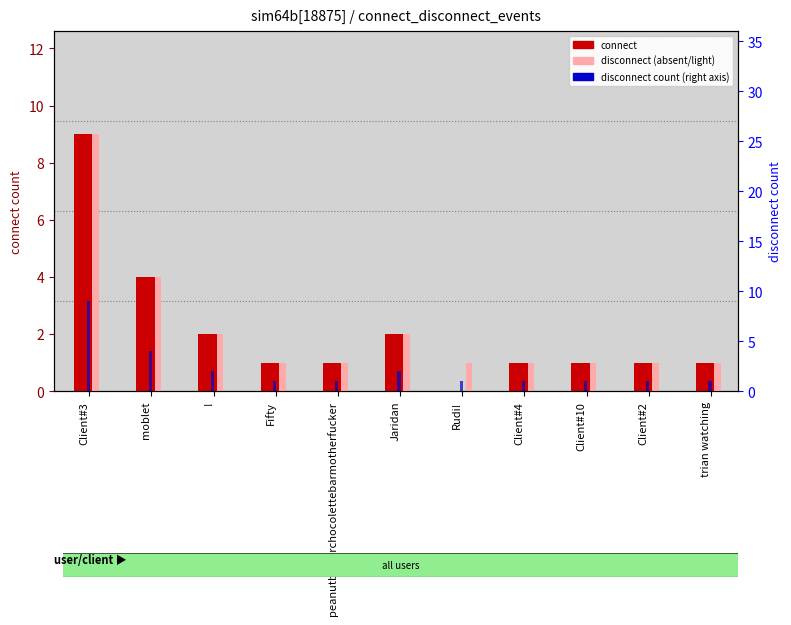

How many bars are there in total?

33